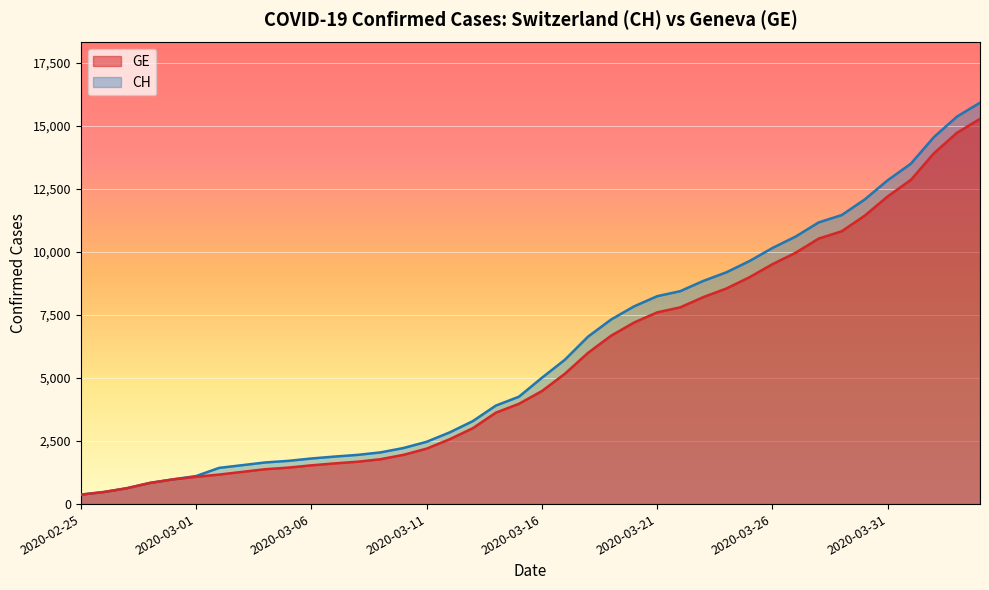

Which label corresponds to the largest value in the chart?

2020-04-04